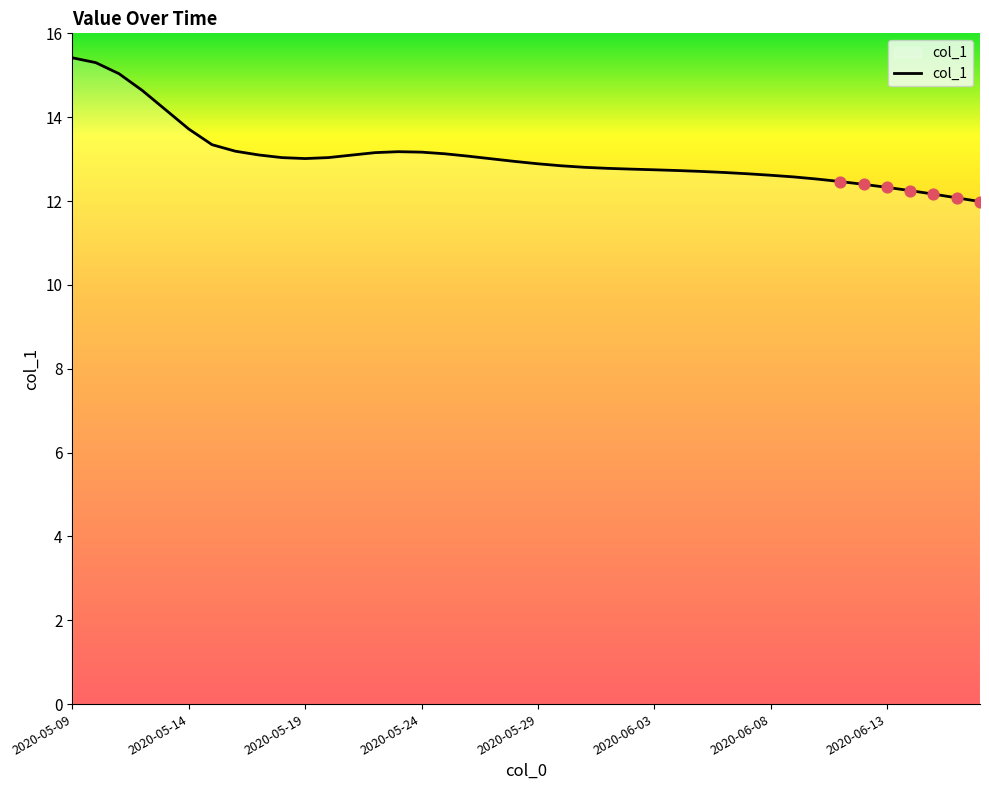

What is the minimum value shown in the chart?

12.0